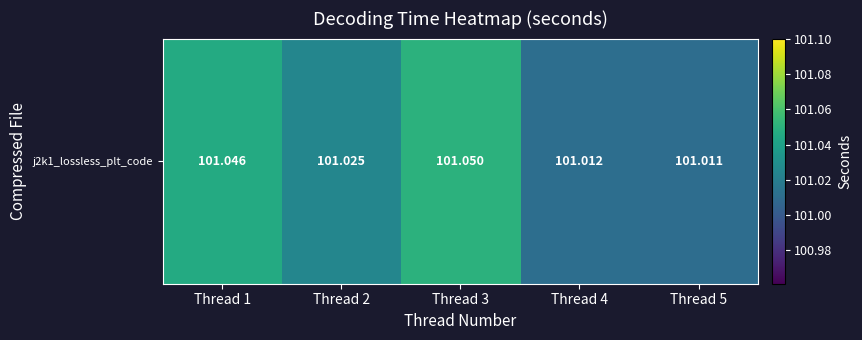

Which label corresponds to the smallest value in the chart?

Thread 5